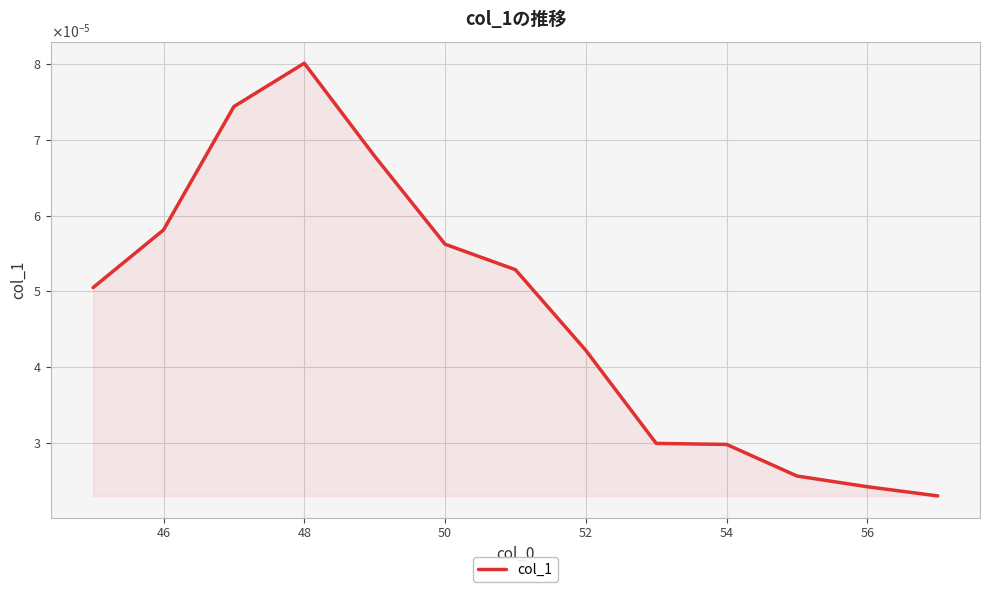

Does the chart display data point markers on the line(s)?

No